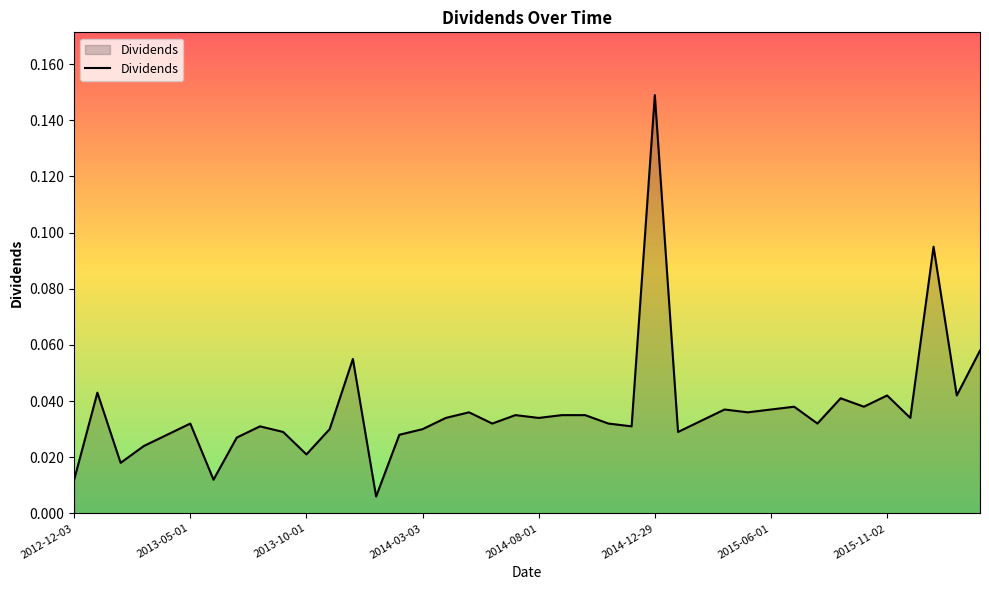

How many lines are shown in the chart?

1